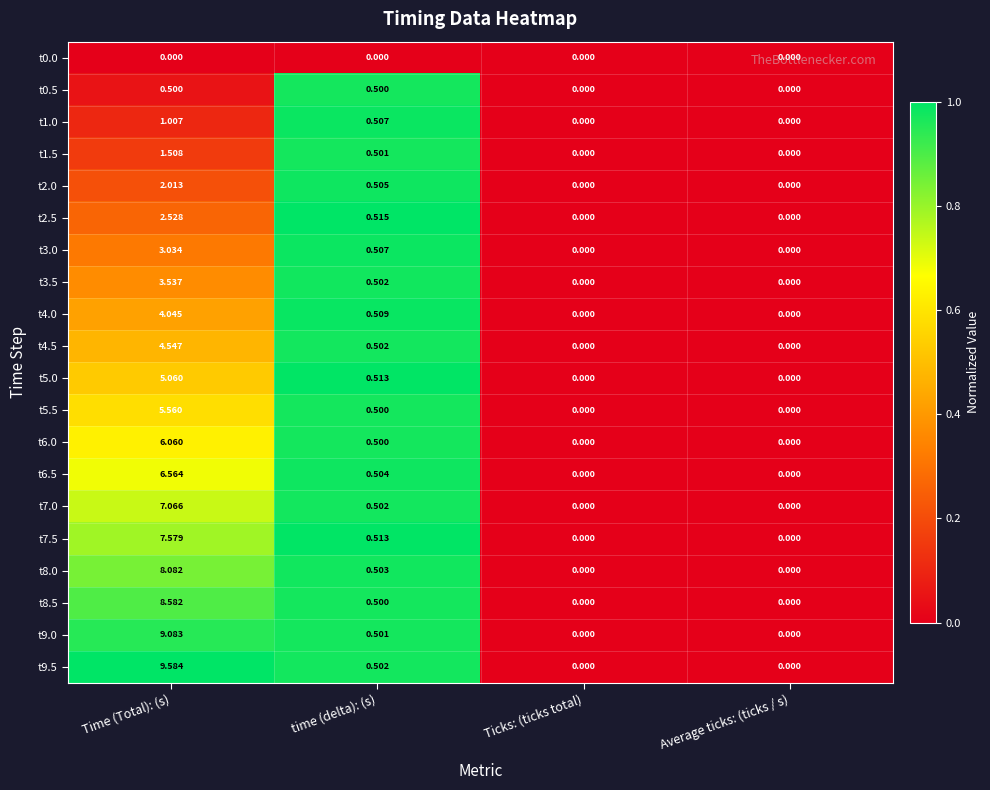

Is the value of t7.0 at Time (Total): (s) greater than the value of t1.0 at Average ticks: (ticks / s)?

Yes